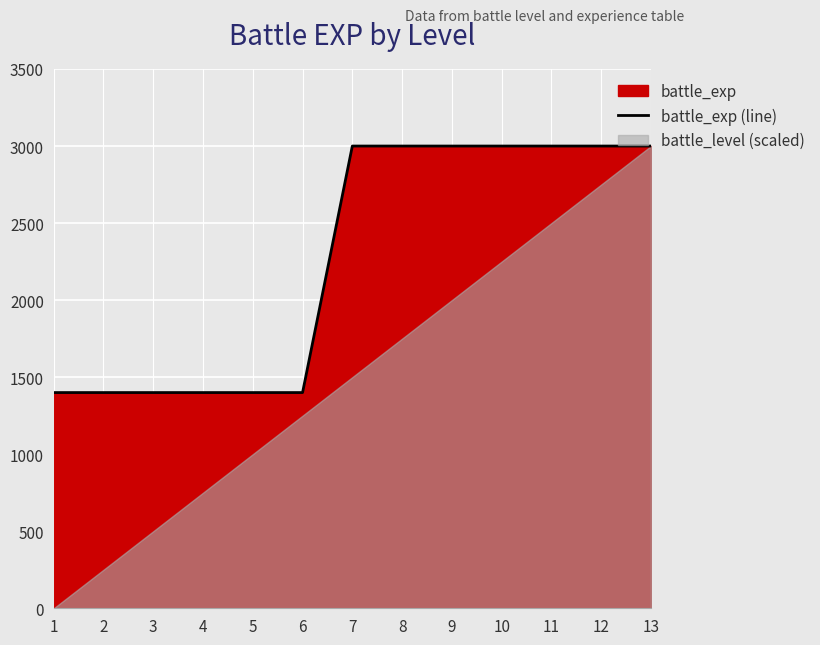

Reading left to right, transcribe all the data shown in this chart.

1=1400	2=1400	3=1400	4=1400	5=1400	6=1400	7=3000	8=3000	9=3000	10=3000	11=3000	12=3000	13=3000